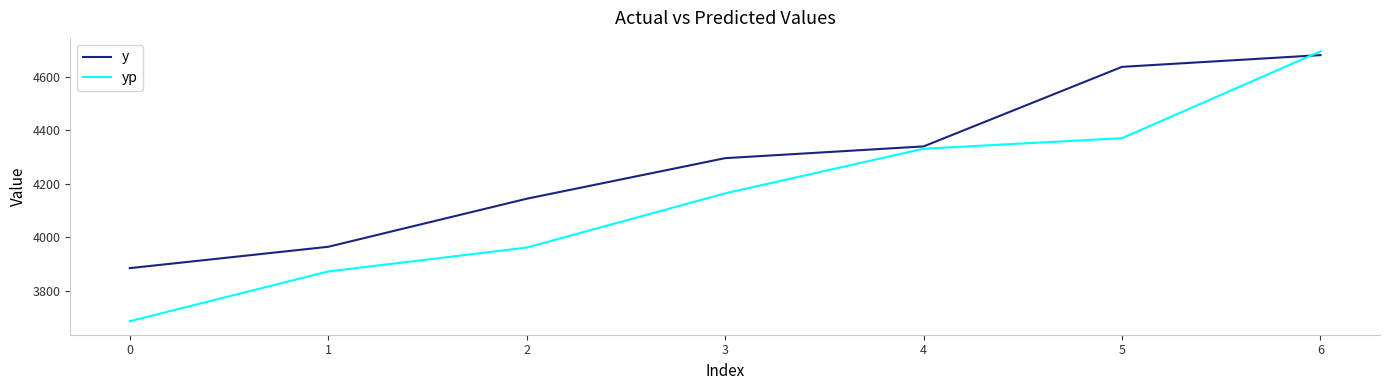

List the series in order of their peak value, highest first.

yp, y